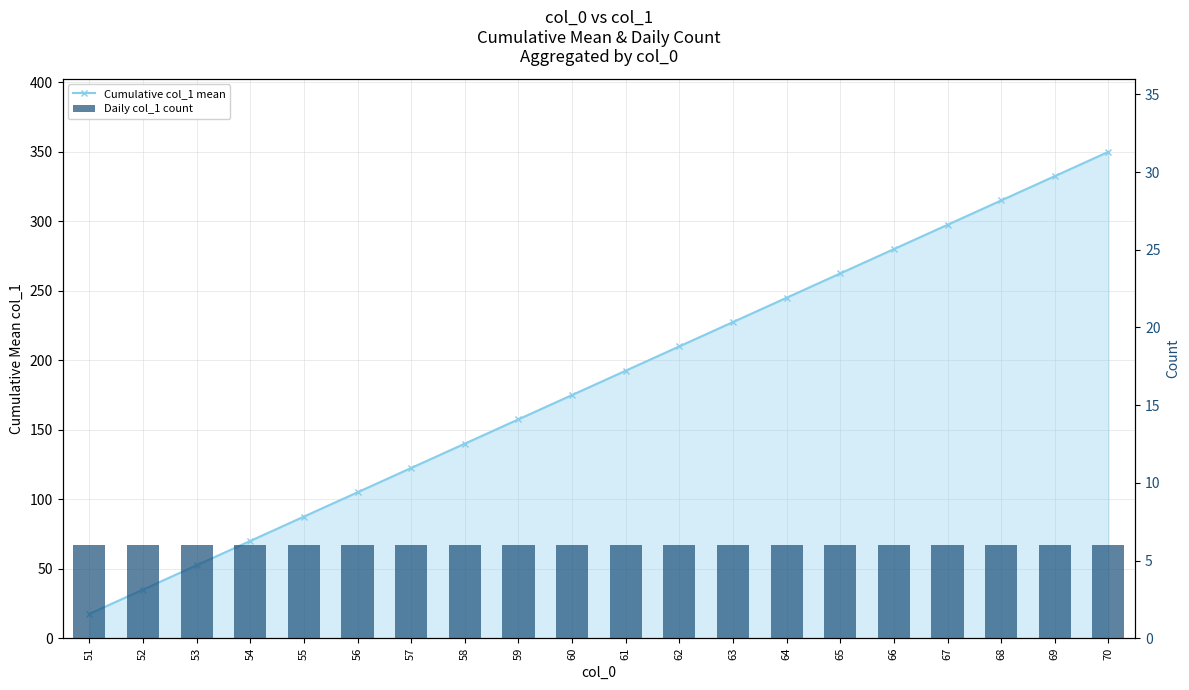

Which has a higher value, 58 or 53?

58